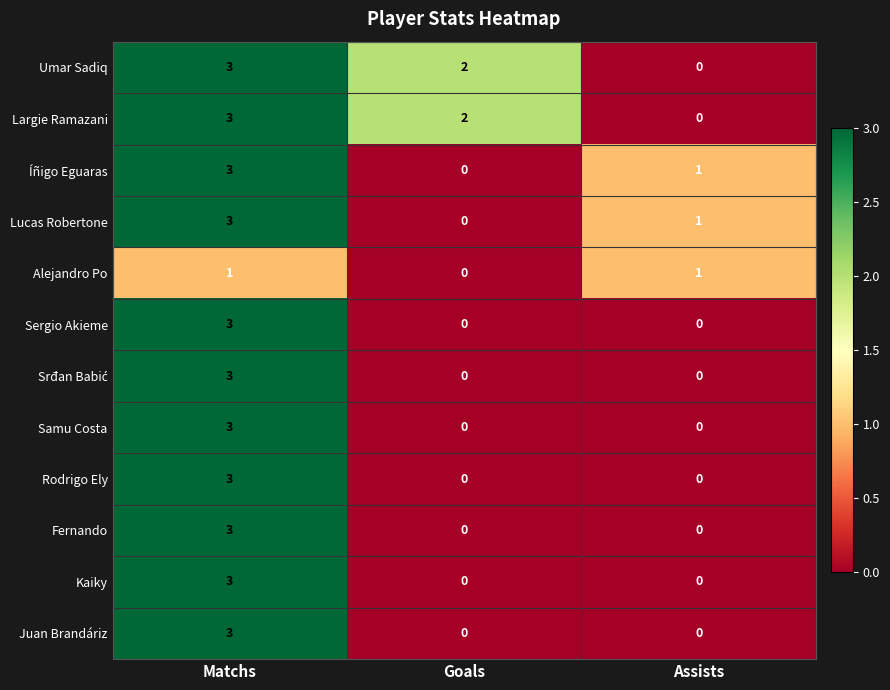

What is the difference between the maximum and minimum values in the Umar Sadiq series?

3